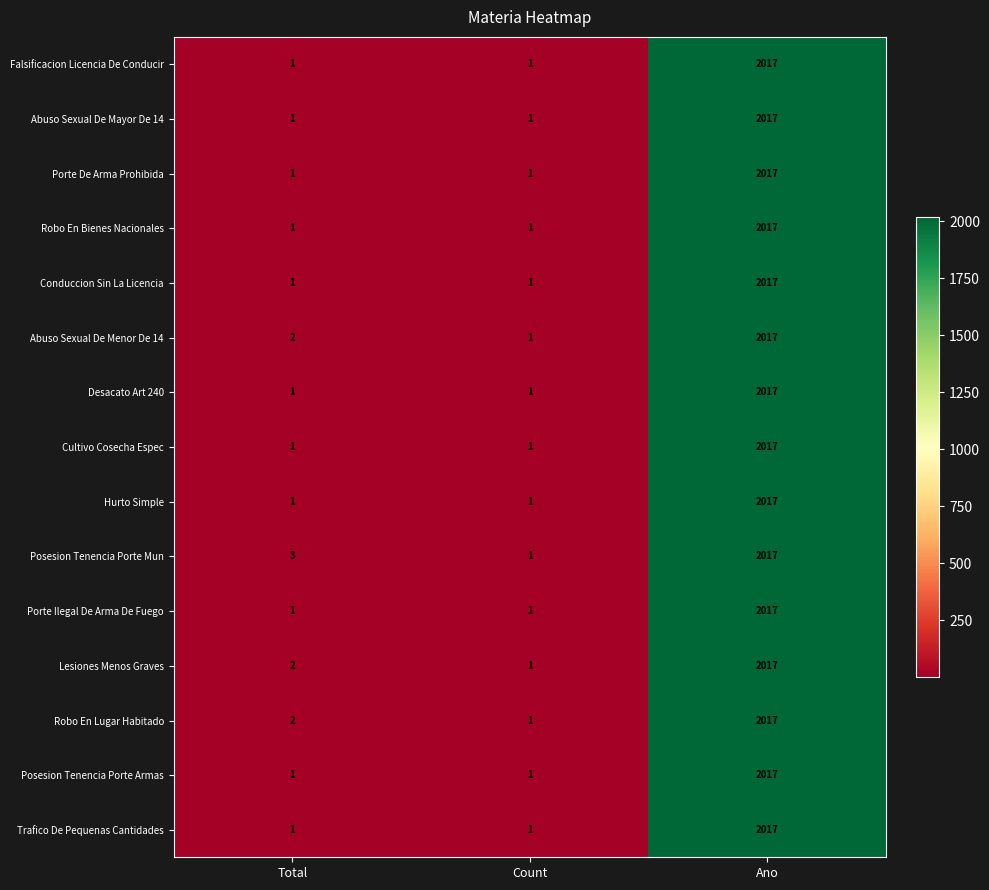

Count the Falsificacion Licencia De Conducir values in the range 1 to 2017.

3